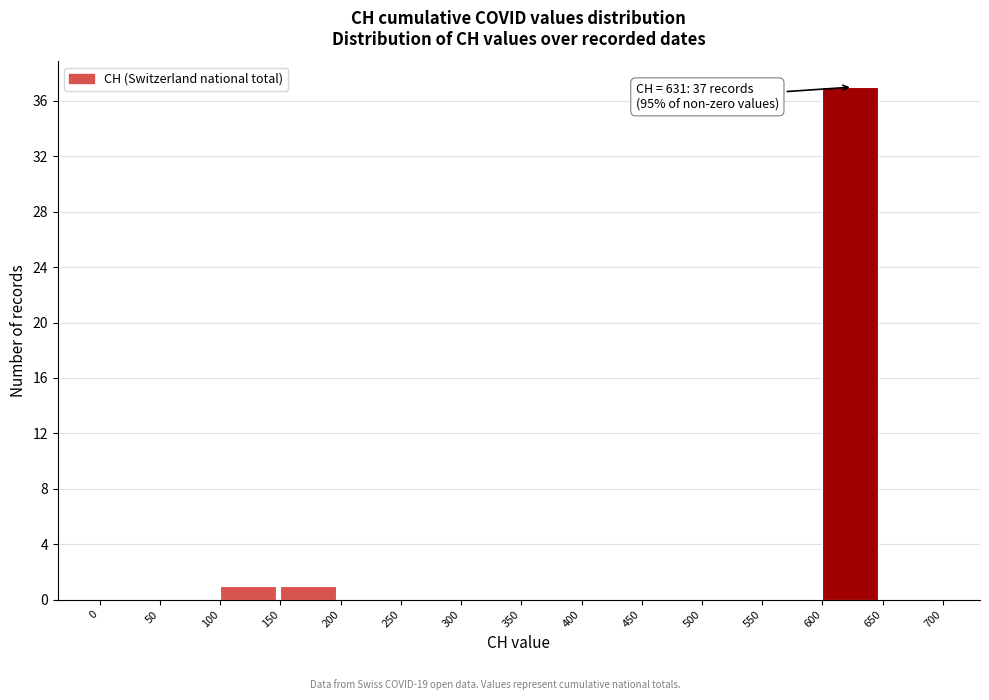

Which range on the x-axis has the tallest bar?

600 to 650